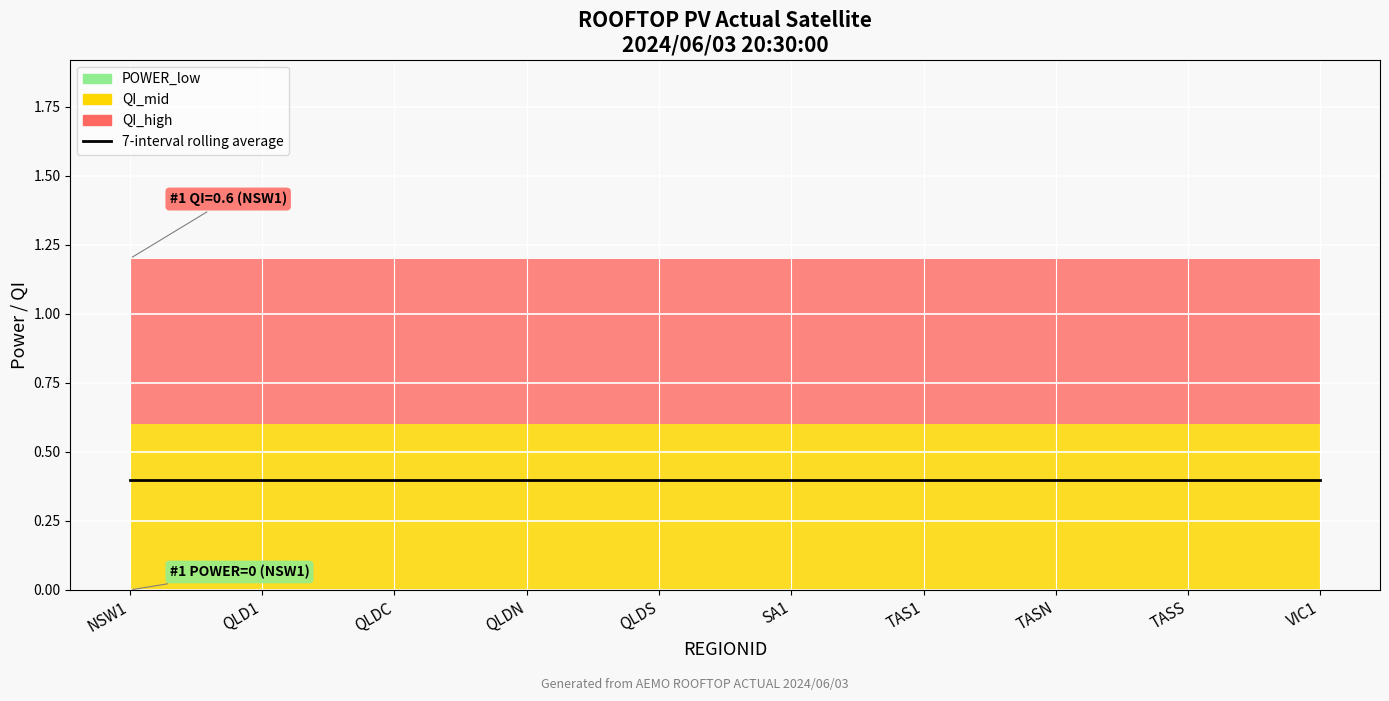

At QLD1, list the series in order from smallest to largest.

POWER_low, QI_mid, QI_high